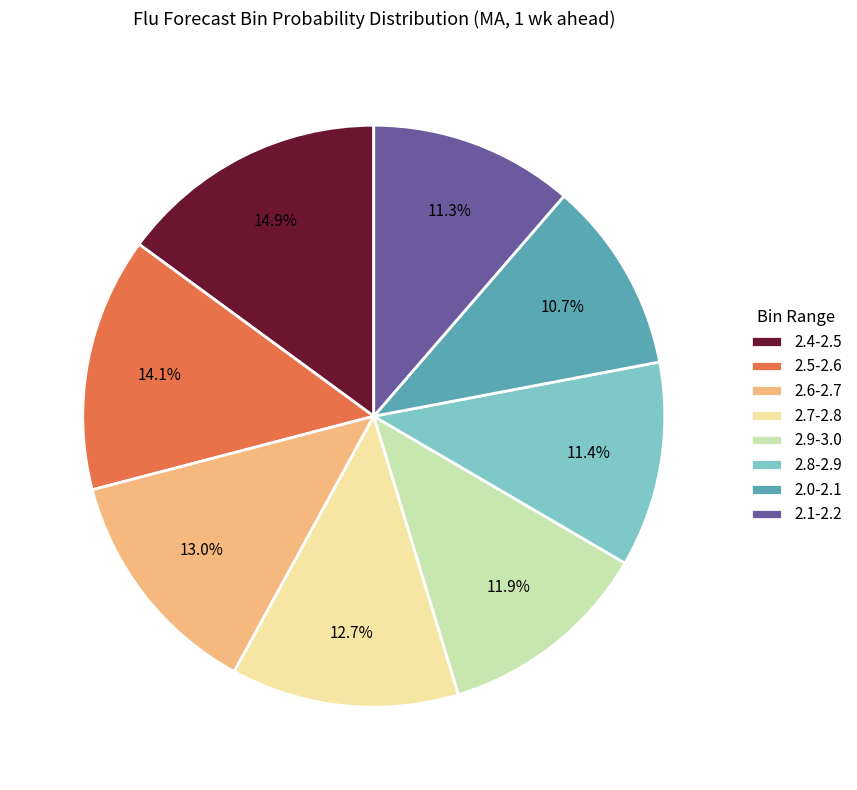

To the nearest percent, what is the difference between the 2.0-2.1 and 2.1-2.2 slice percentages?

1%